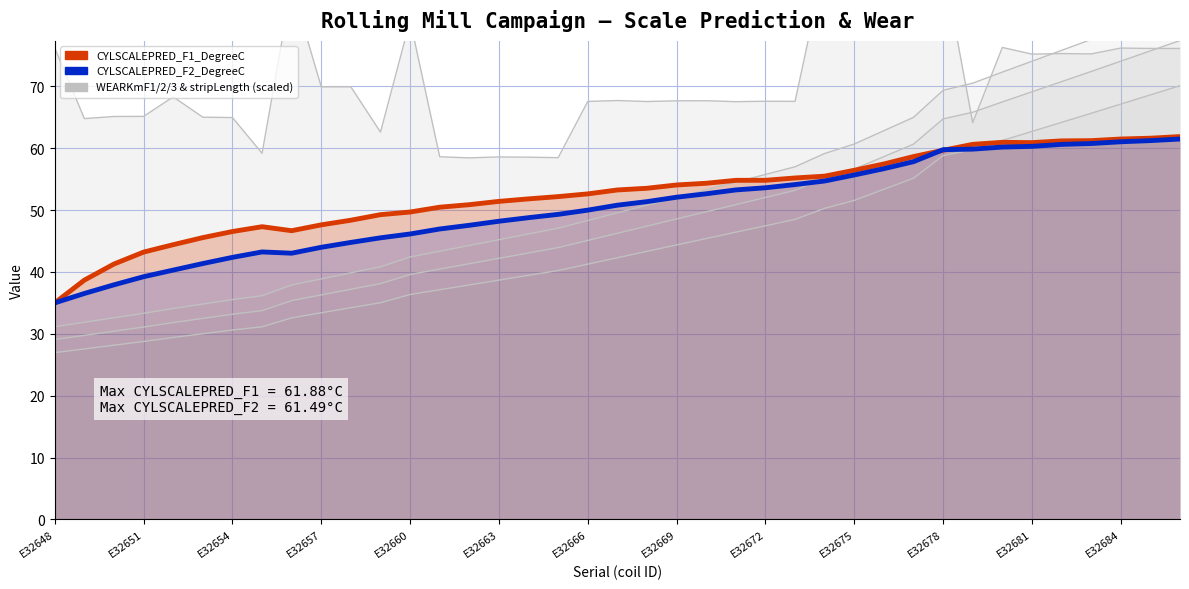

Where is WEARKmF3 (scaled) nearest to the value 48?

25